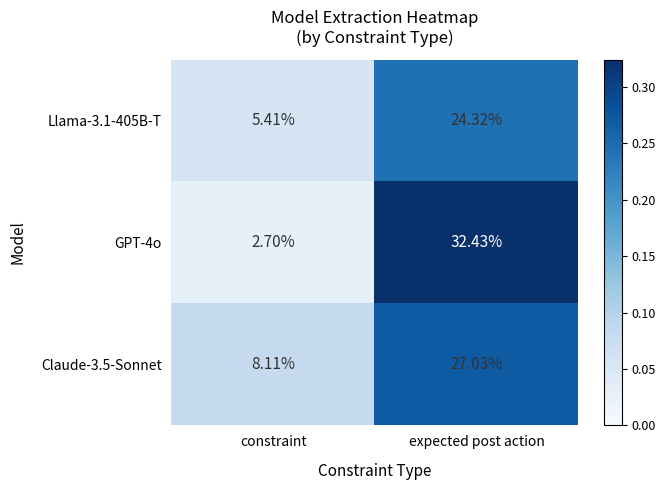

At which label does Claude-3.5-Sonnet reach its peak?

expected post action